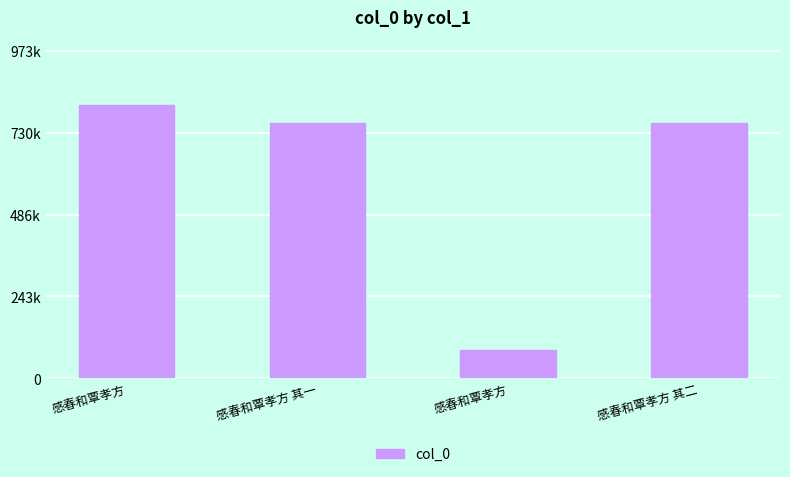

What is the smallest value displayed?

85725